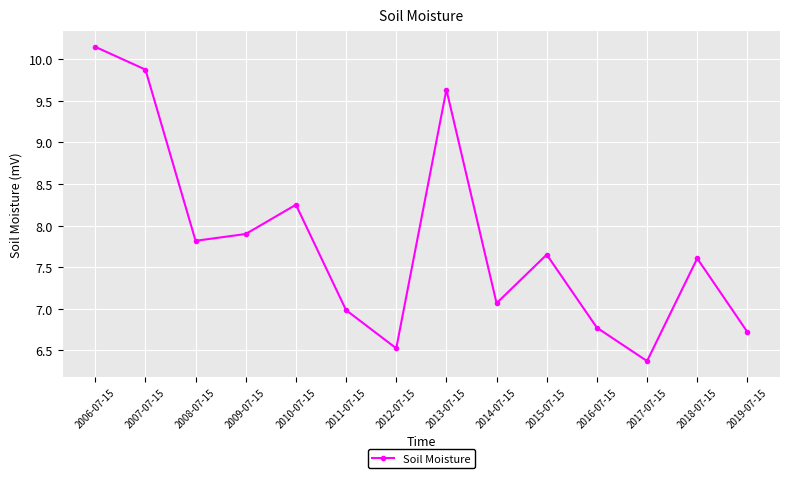

Read the value at 2019-07-15.

6.7